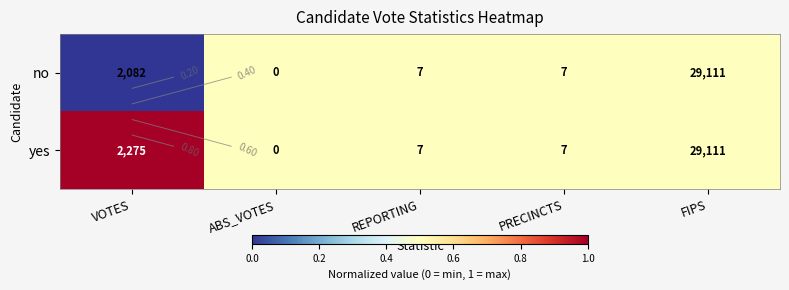

How many distinct data groups are displayed?

2